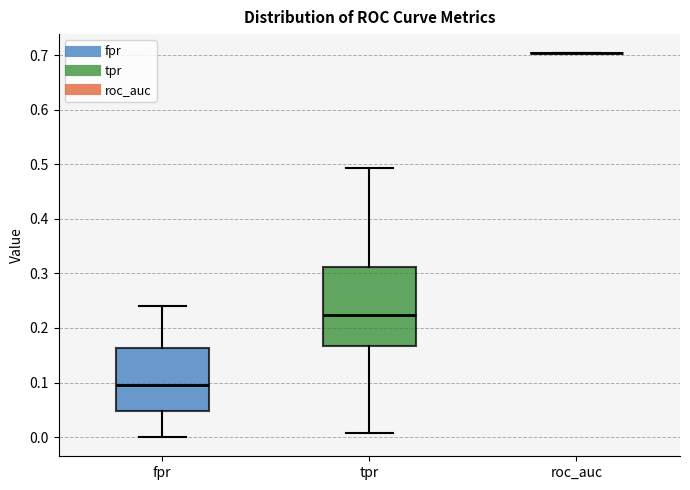

Reading left to right, read every box against the y-axis: the position of its median line, the range the box covers, and the ends of its whiskers. The values are not printed on the chart, so give them approximately, as read against the axis.

fpr: median 0.10, box 0.05 to 0.16, whiskers 0.00 to 0.24
tpr: median 0.22, box 0.17 to 0.31, whiskers 0.01 to 0.49
roc_auc: box collapsed to a line at 0.70, whiskers 0.70 to 0.70